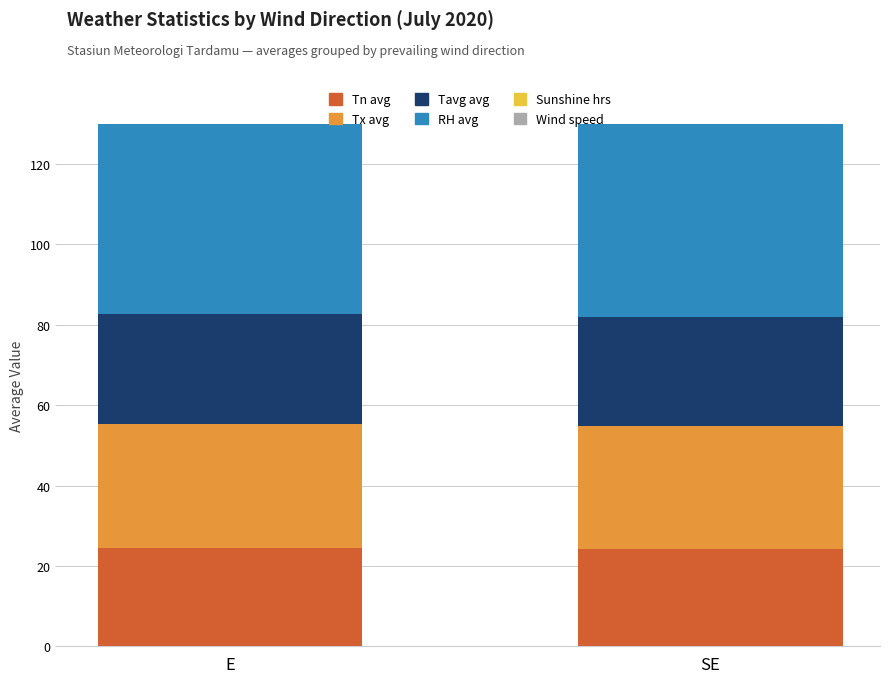

What is the label of the 1st bar from the right?

SE